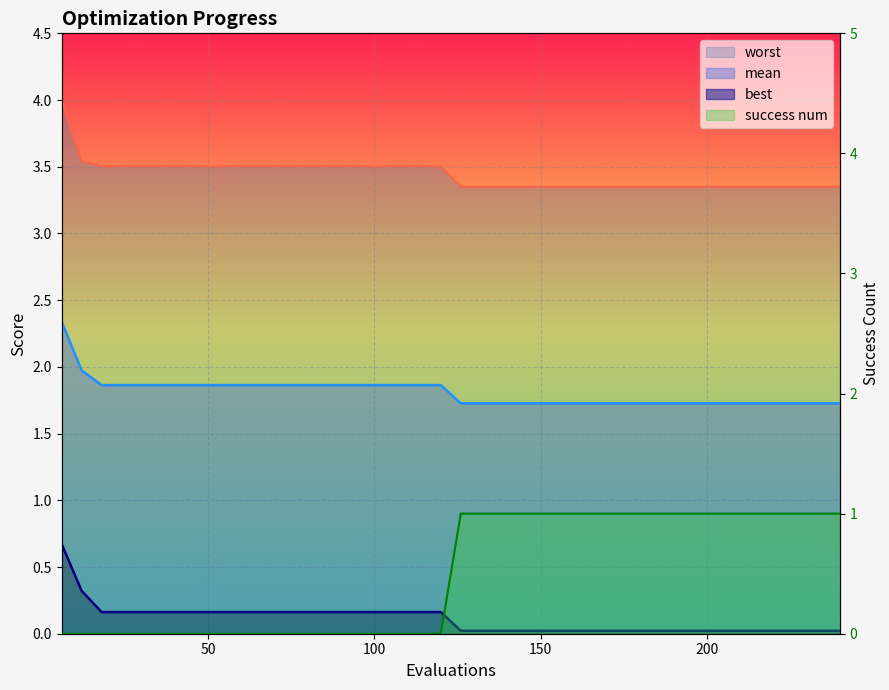

What is the difference between the maximum and minimum values in the best series?

0.6